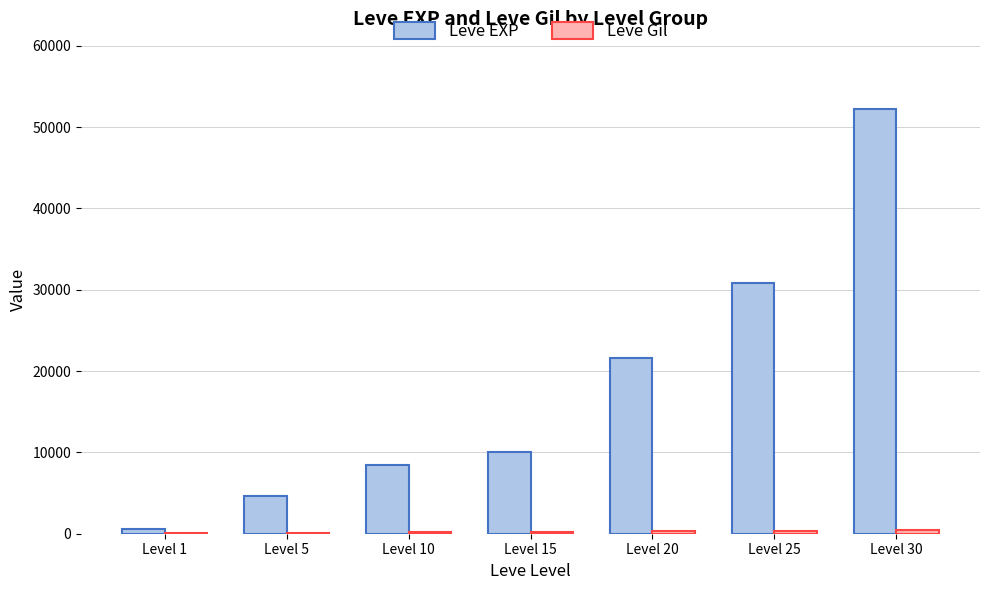

Which series has the largest total across all categories?

Leve EXP